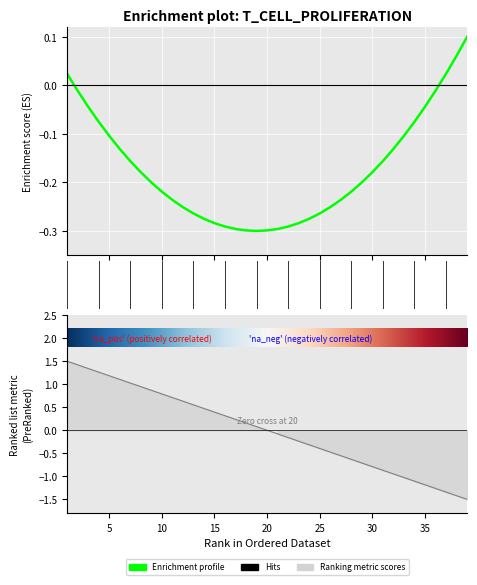

How many lines are shown in the chart?

1